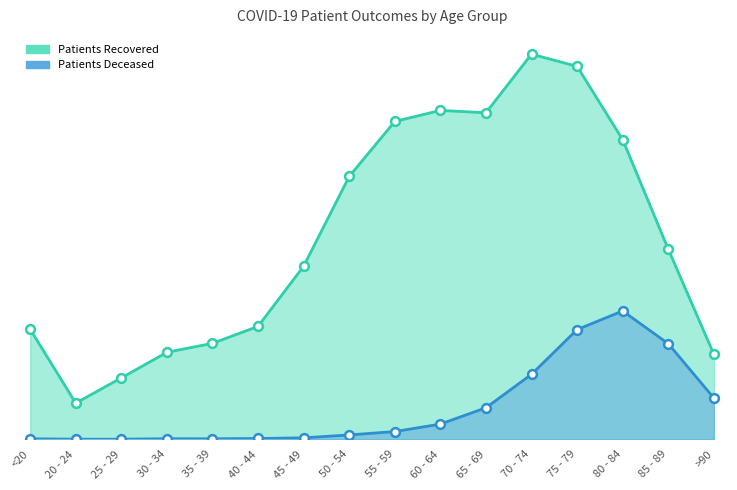

At how many categories does at least one series exceed 1858?

12